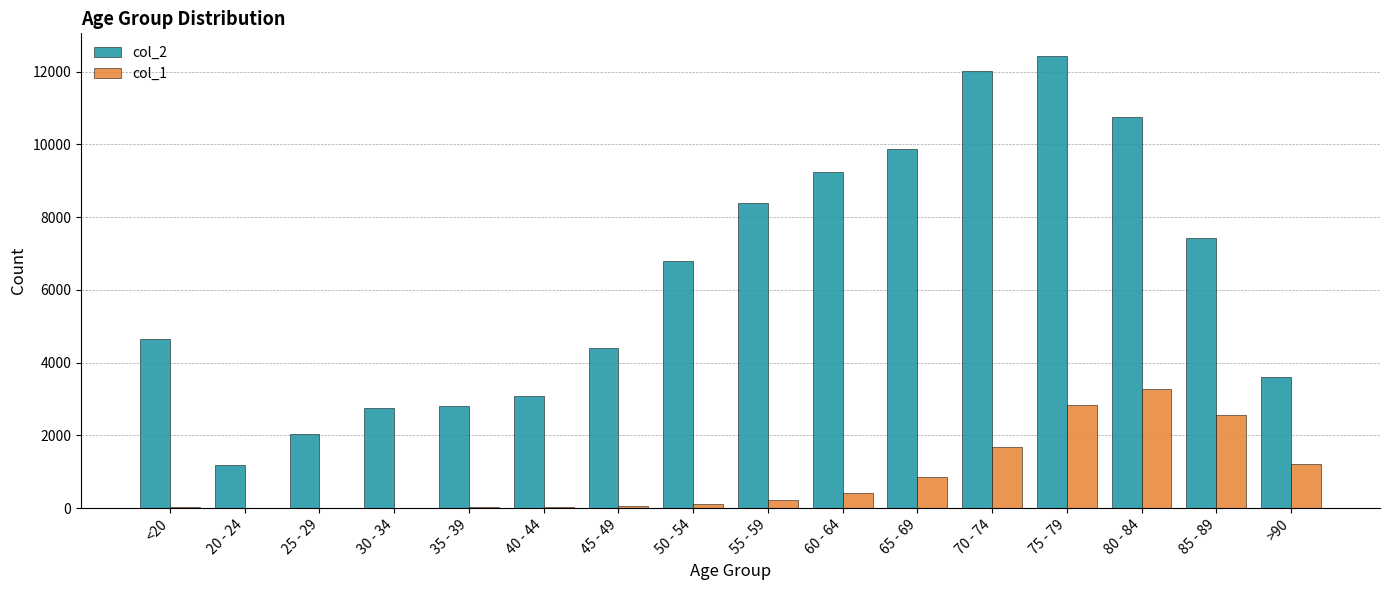

Read the col_1 value at 30 - 34.

17